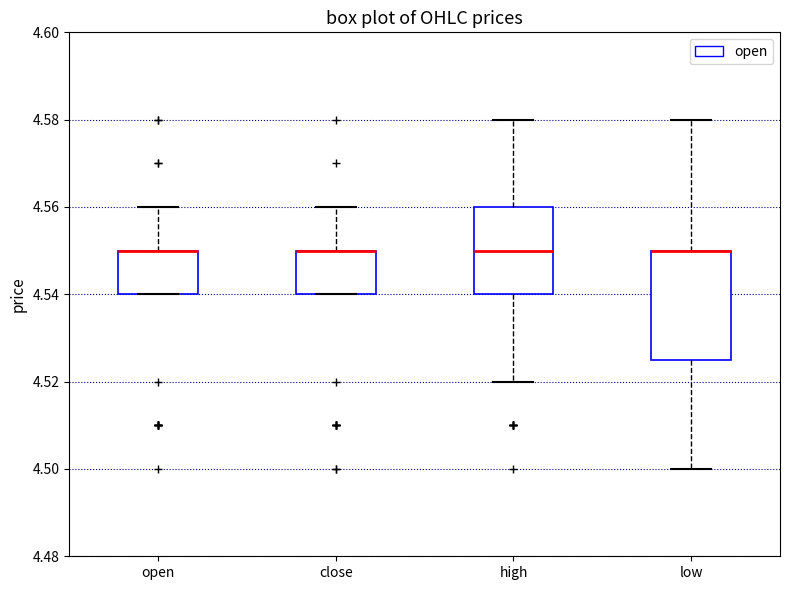

Which box is the tallest, from its lower edge to its upper edge?

low